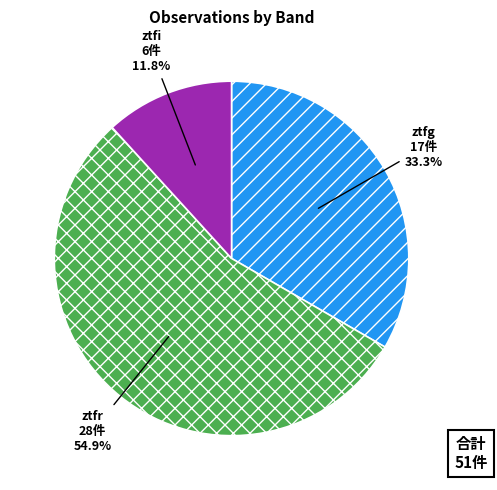

Rank the categories by value from highest to lowest.

ztfr, ztfg, ztfi